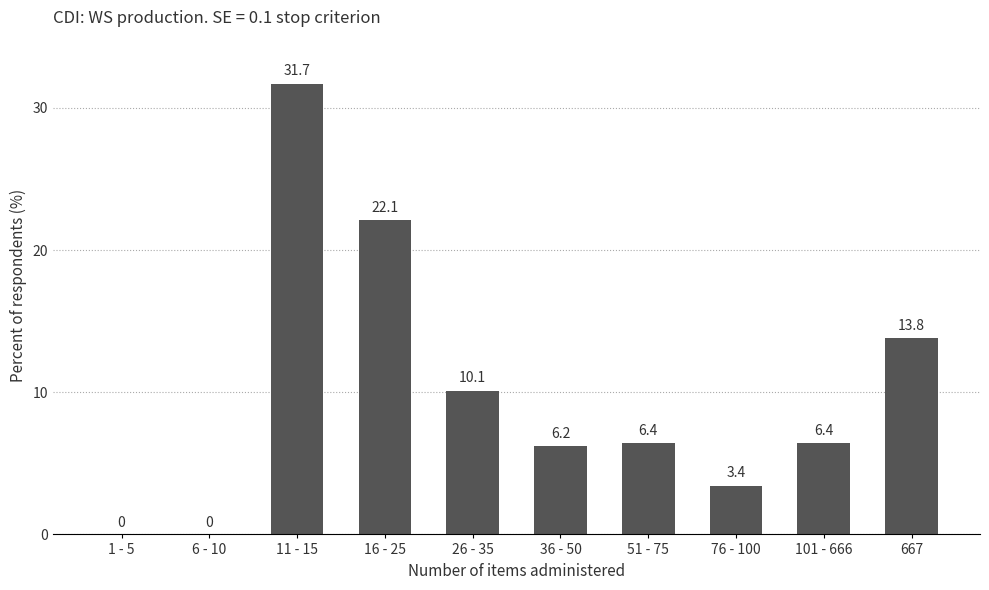

What is the change in value from 1 - 5 to 667?

+13.8